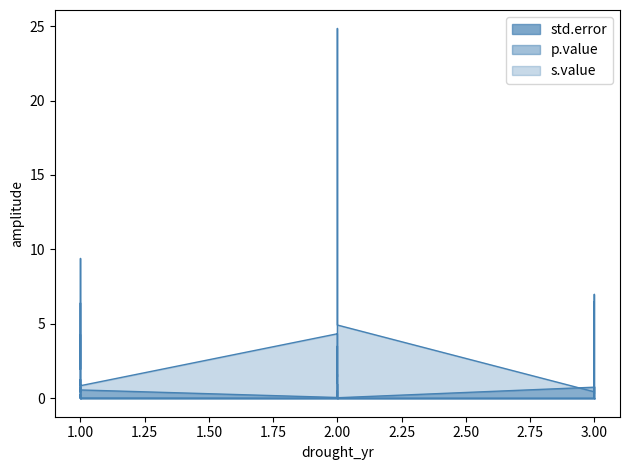

Between 19 and 3, which is larger?

3